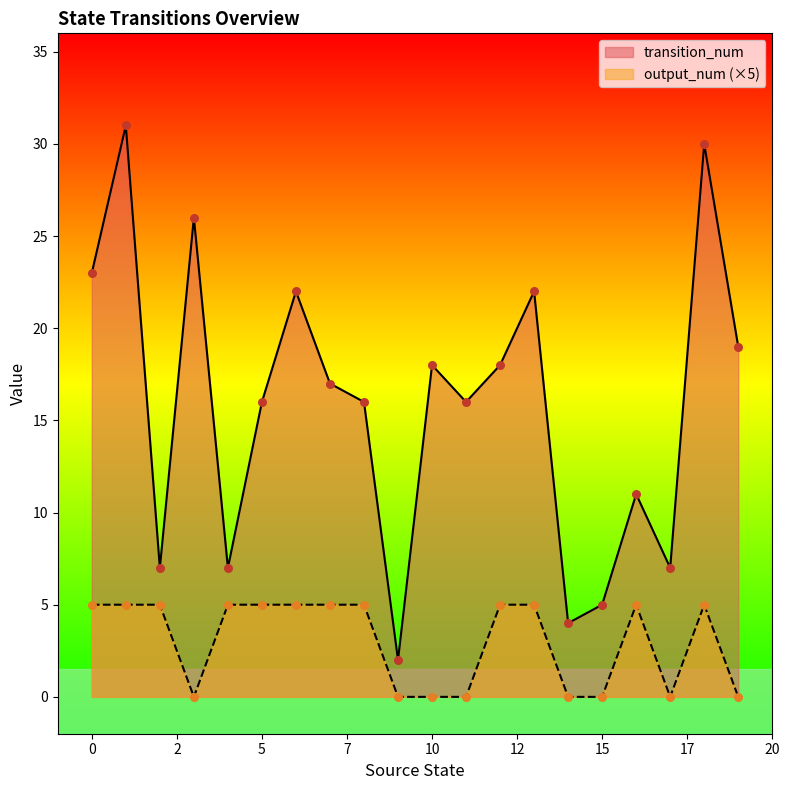

Which series has the largest total across all categories?

transition_num